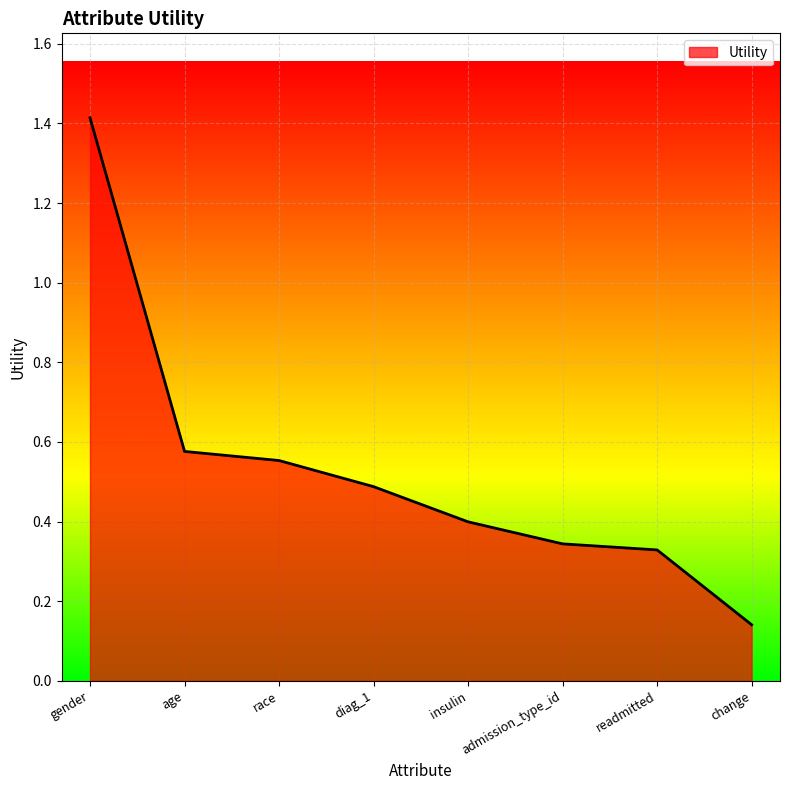

The chart shows a value of 0.5 at admission_type_id. True or false?

False